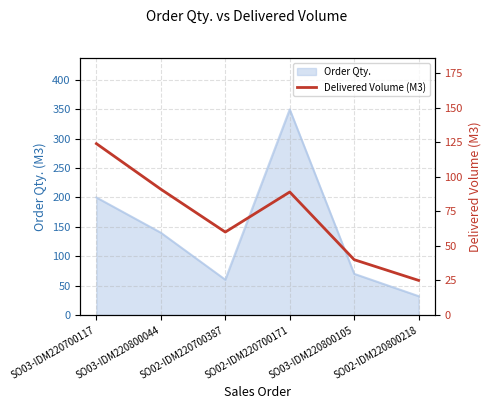

Where is the first local minimum?

SO02-IDM220700387